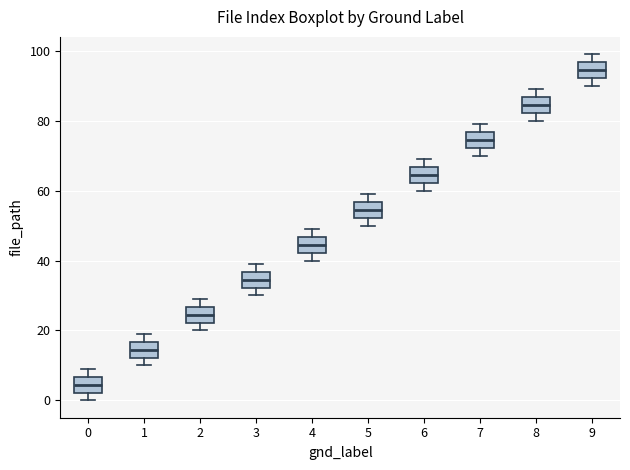

Reading left to right, transcribe this box plot: for each box, give where its median line is, the range the box spans, and where its two whiskers end, as read against the y-axis. The values are not printed on the chart, so give them approximately, as read against the axis.

0: median 4, box 2 to 6, whiskers 0 to 10
1: median 14, box 12 to 16, whiskers 10 to 20
2: median 24, box 22 to 26, whiskers 20 to 30
3: median 34, box 32 to 36, whiskers 30 to 40
4: median 44, box 42 to 46, whiskers 40 to 50
5: median 54, box 52 to 56, whiskers 50 to 60
6: median 64, box 62 to 66, whiskers 60 to 70
7: median 74, box 72 to 76, whiskers 70 to 80
8: median 84, box 82 to 86, whiskers 80 to 90
9: median 94, box 92 to 96, whiskers 90 to 100